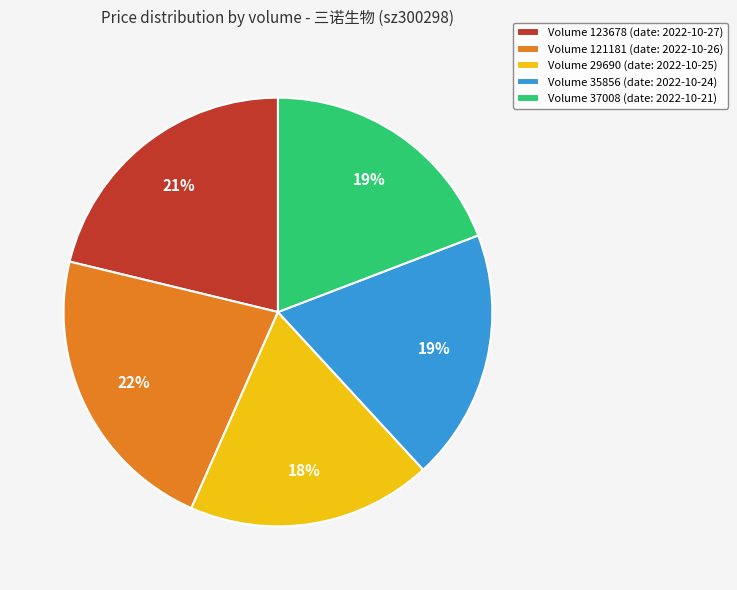

Is it true that Volume 29690 (date: 2022-10-25) is 18% of the pie?

True